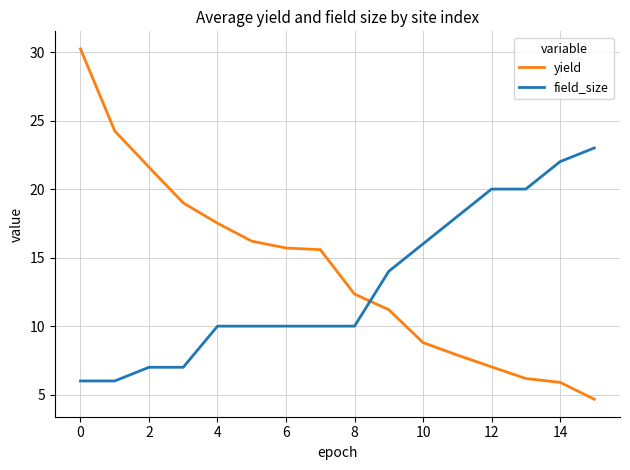

Is this an area chart (filled region under the line)?

No